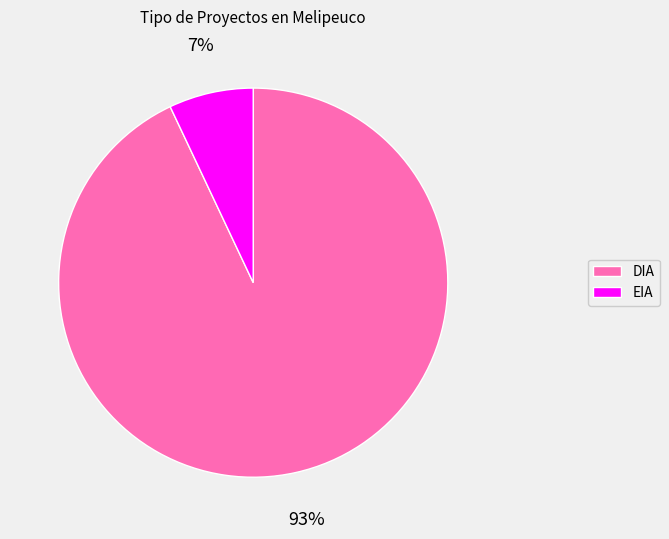

How many slices are in this pie chart?

2